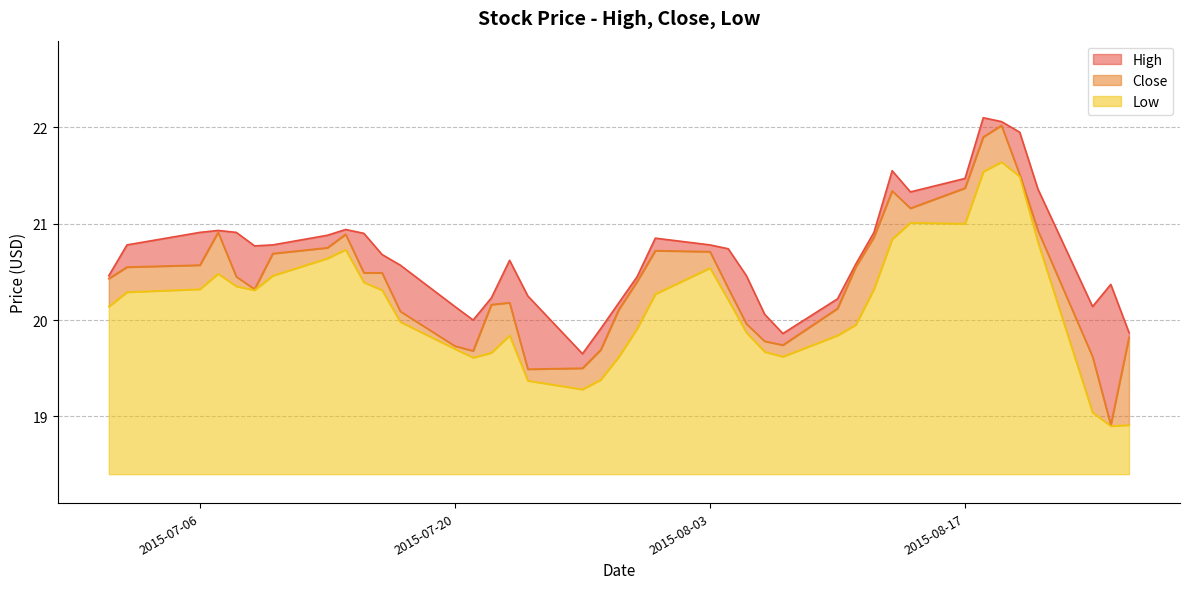

True or false: High has more than 1 points higher than both neighbors.

True